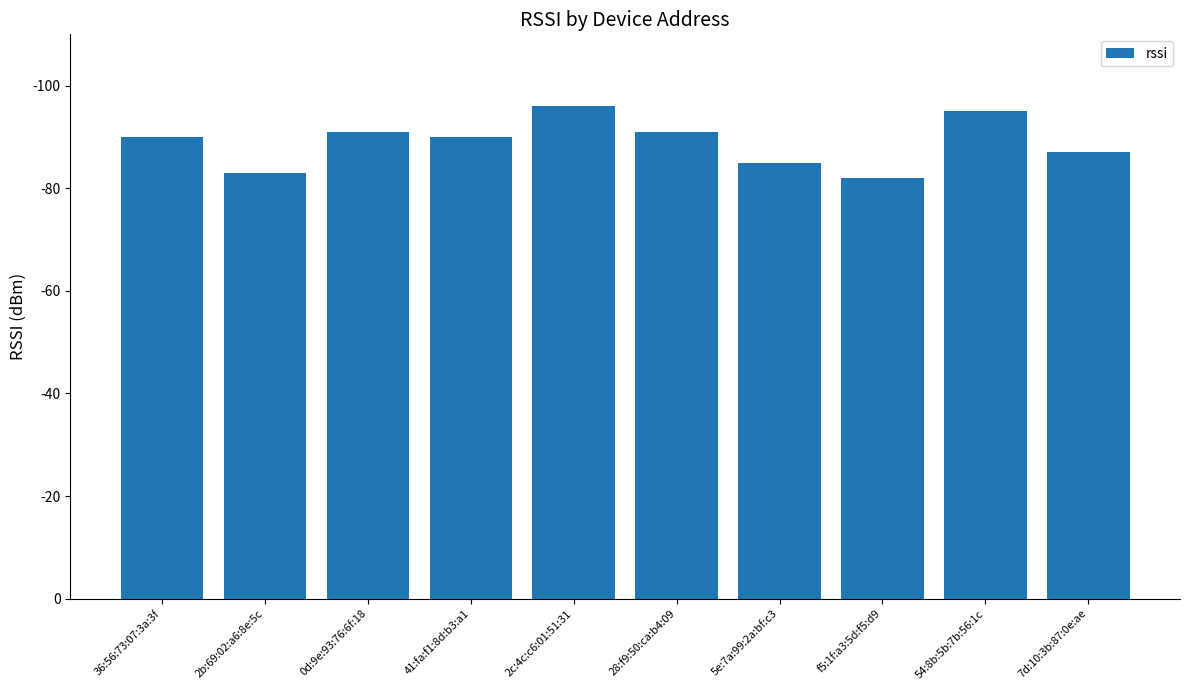

Are the bars horizontal?

No